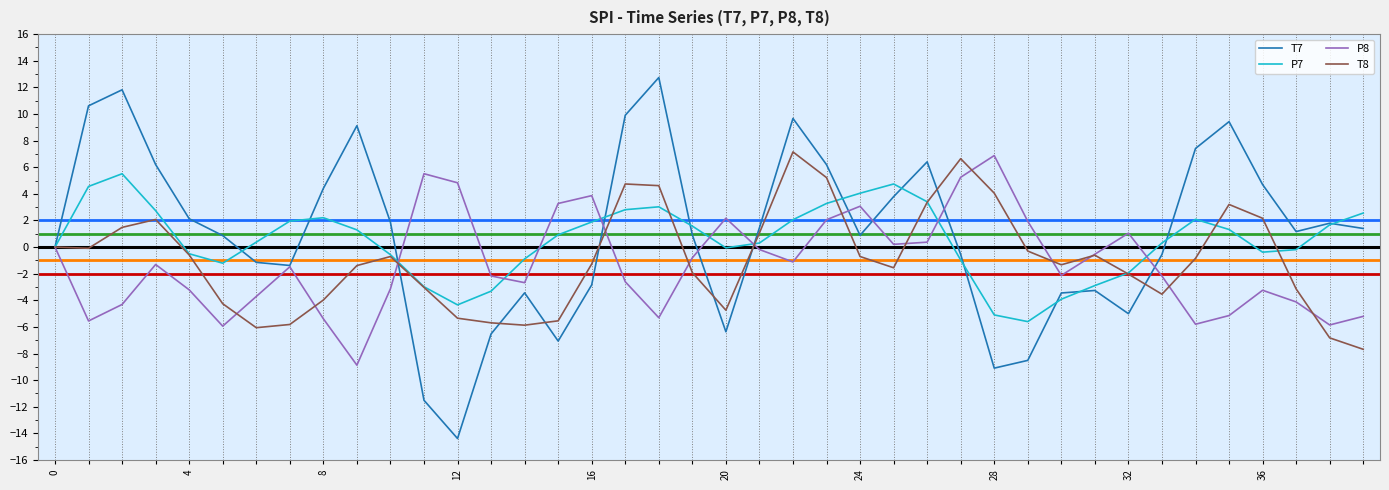

What is the greatest value displayed?

12.7